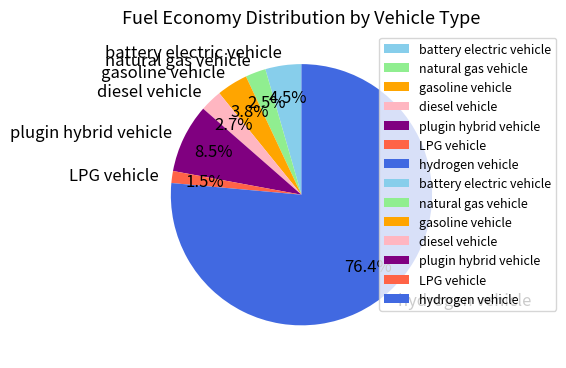

Which category has the biggest portion of the pie?

hydrogen vehicle